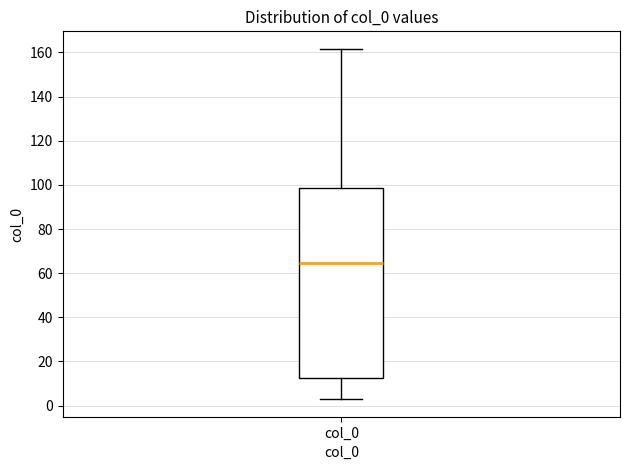

Read this box plot against the y-axis: the position of the median line, the range covered by the box, and the ends of both whiskers. The values are not printed on the chart, so give them approximately, as read against the axis.

median 64, box 12 to 98, whiskers 2 to 162